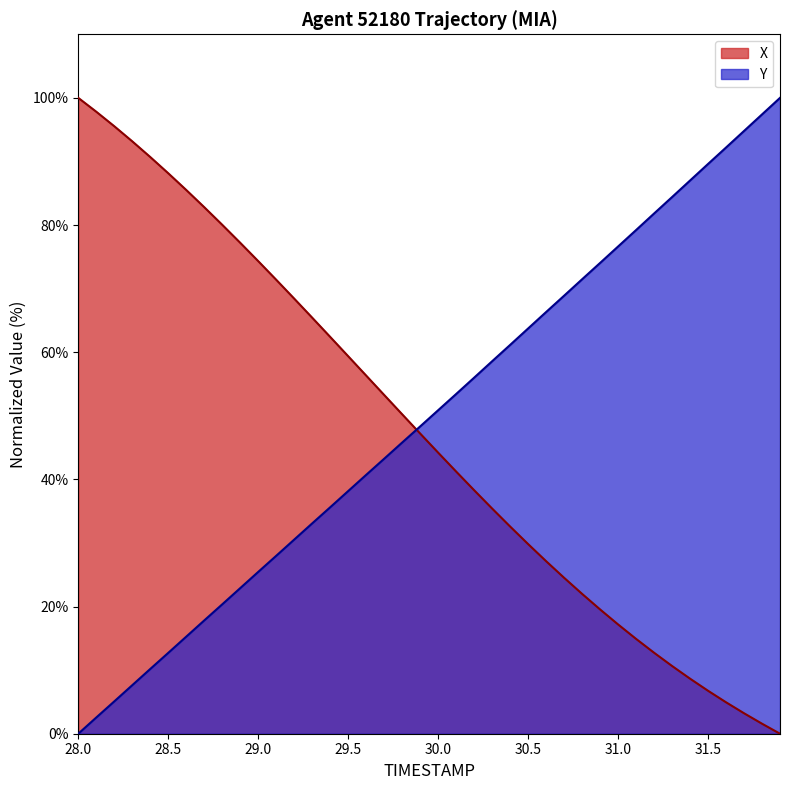

Rank the series at 28.5 from highest to lowest value.

X, Y